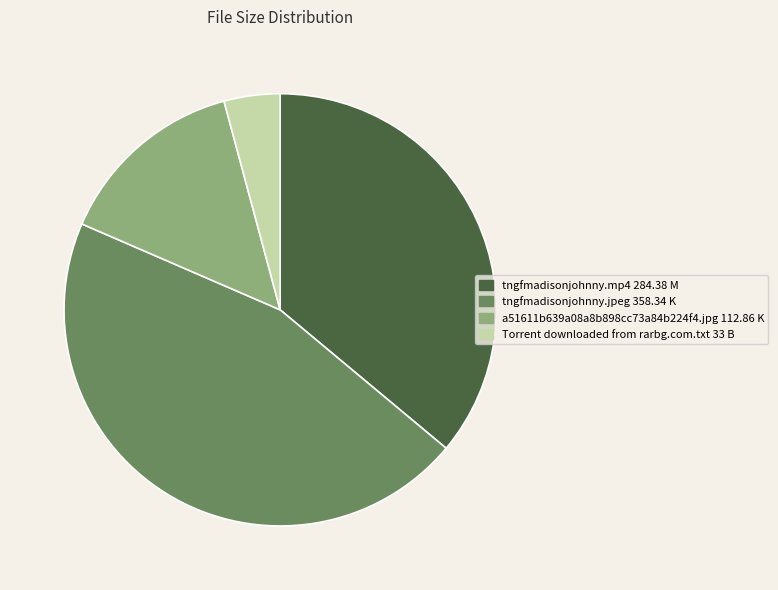

Count the number of slices in the pie.

4